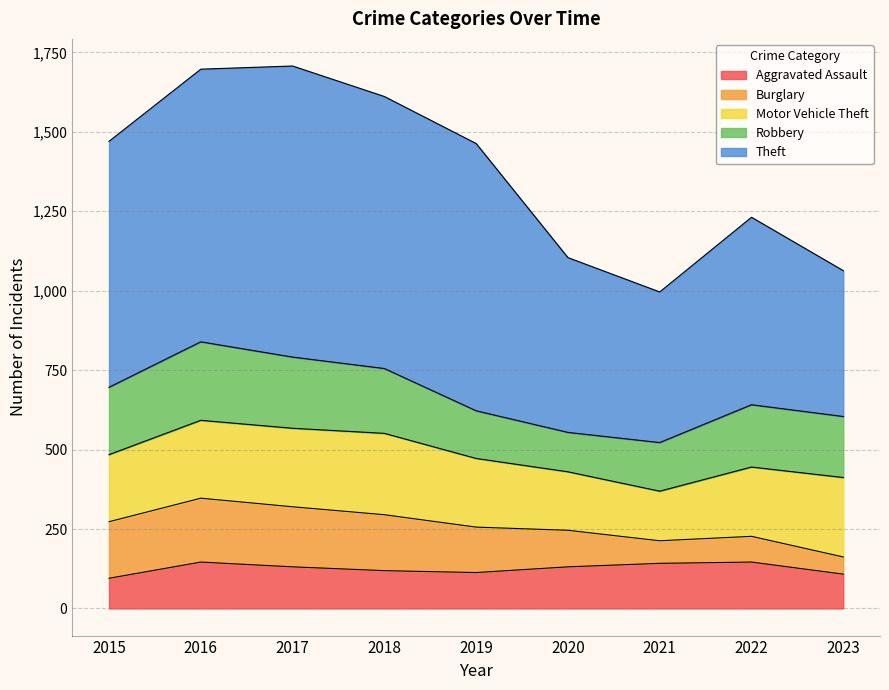

True or false: Burglary has a value of 54 at 2023.

True